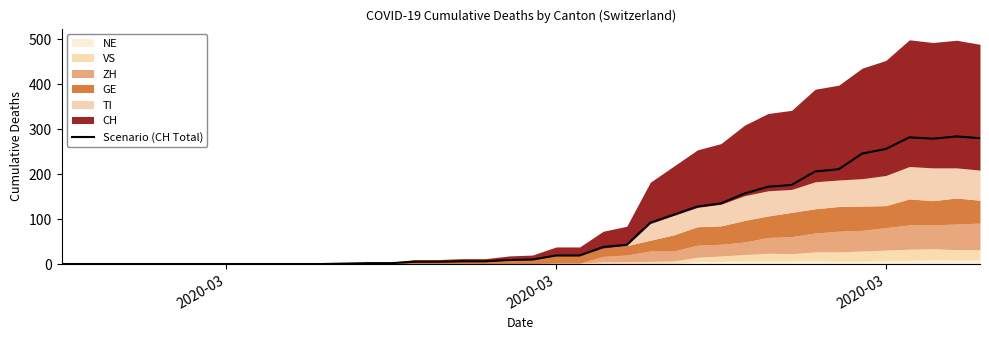

Reading left to right, extract all data points from this chart.

0	0	0	0	0	0	0	0	0	0	0	0	1	2	2	5	5	6	6	9	10	19	19	38	43	92	110	128	135	157	172	176	206	211	246	256	282	279	284	280